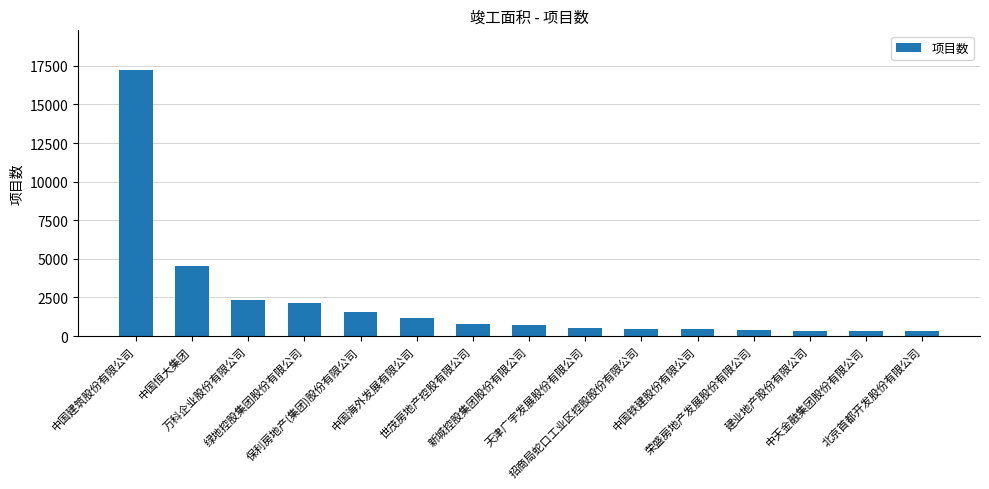

Does the chart contain stacked bars?

No